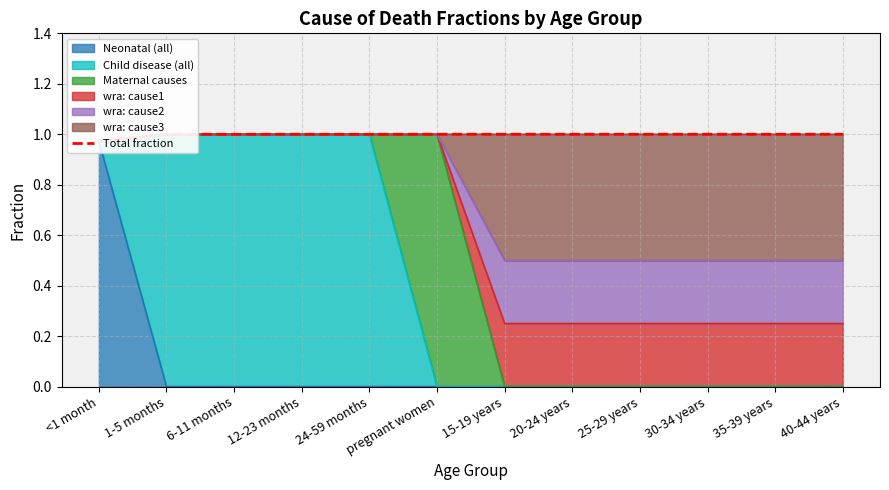

True or false: the data shows 1.0 at 20-24 years.

True